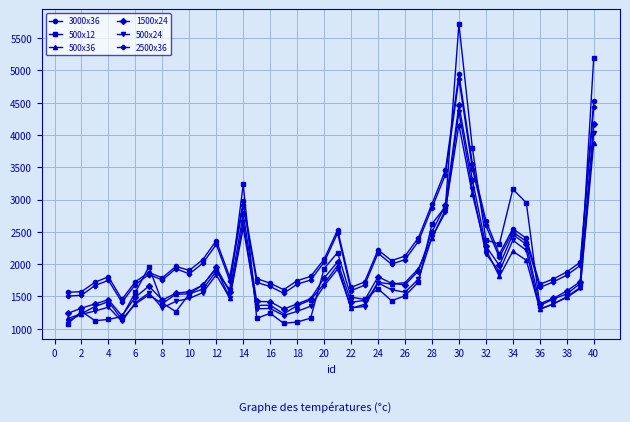

True or false: 3000x36 and 500x24 cross at least once.

False